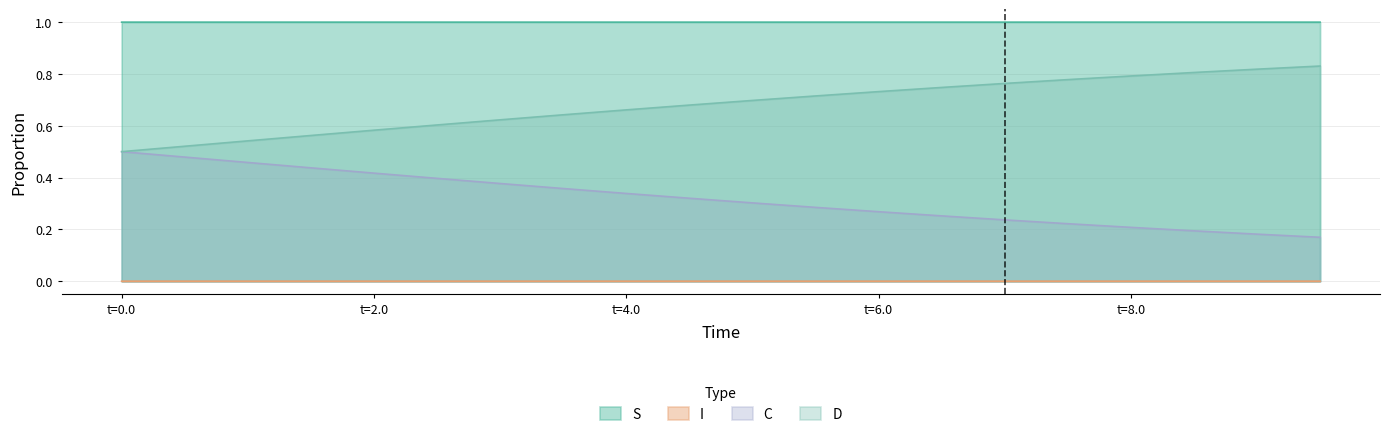

True or false: D and C intersect in this chart.

False